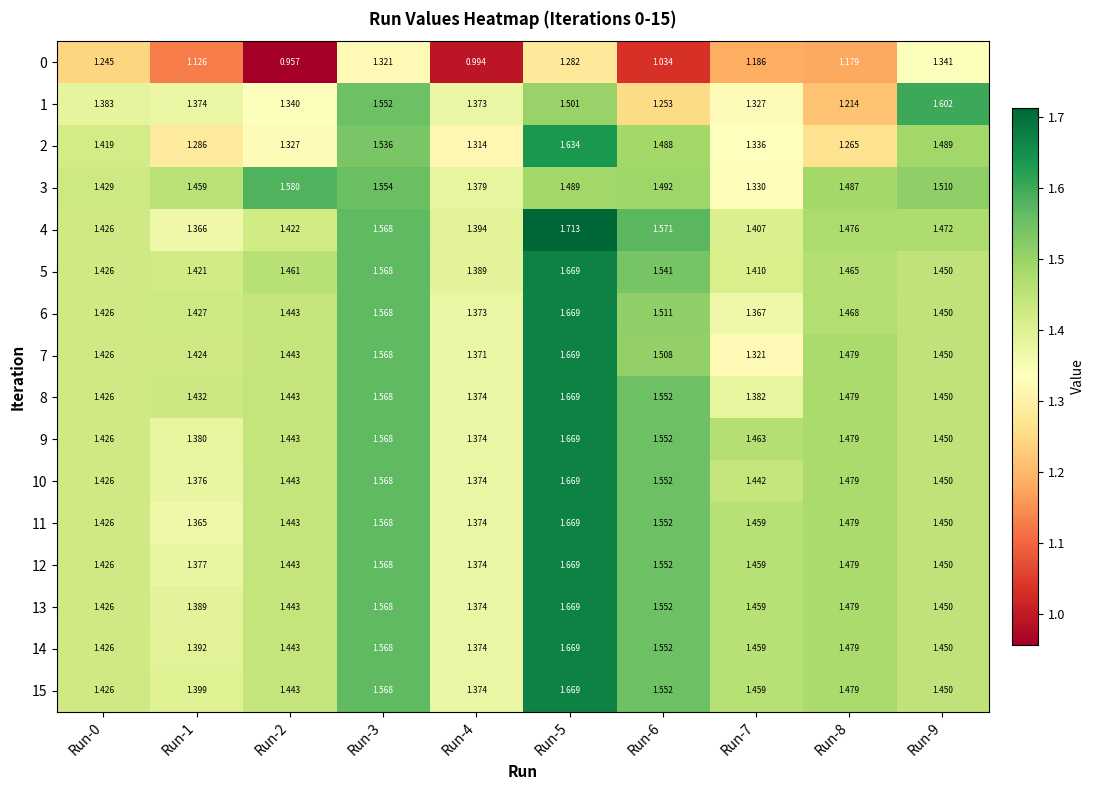

Which label corresponds to the largest value in the chart?

Run-5